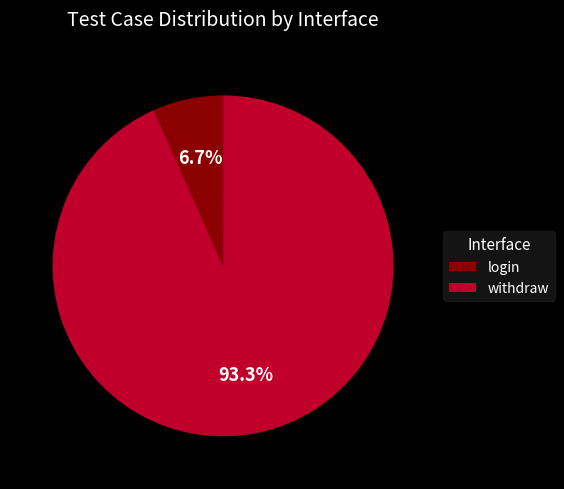

To the nearest percent, what is the difference between the withdraw and login slice percentages?

87%